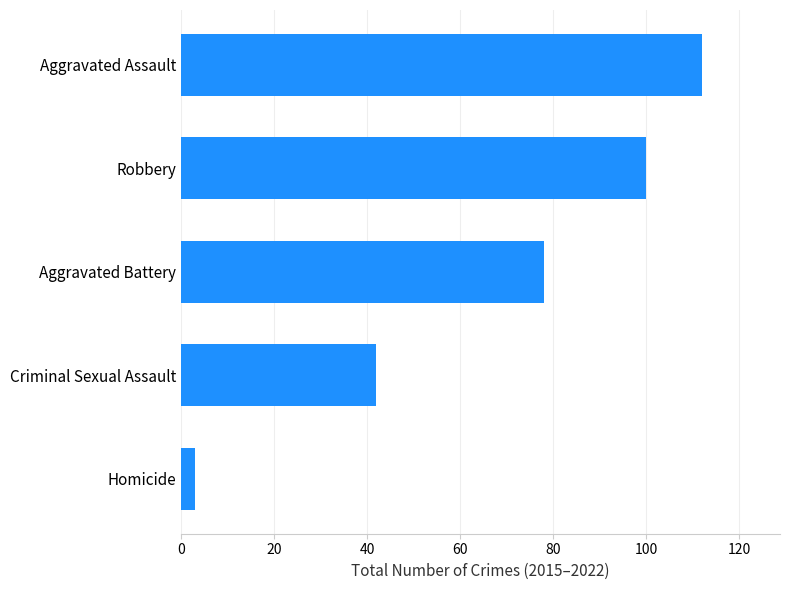

The chart shows a value of 24 at Criminal Sexual Assault. True or false?

False